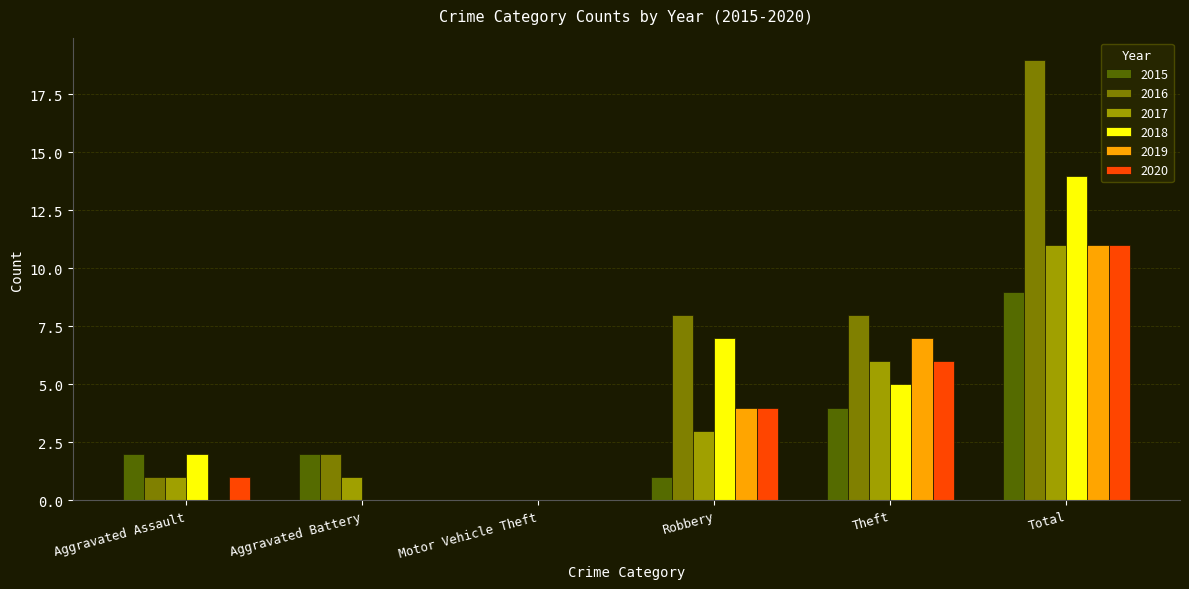

What is the highest value of the 2015 series?

9